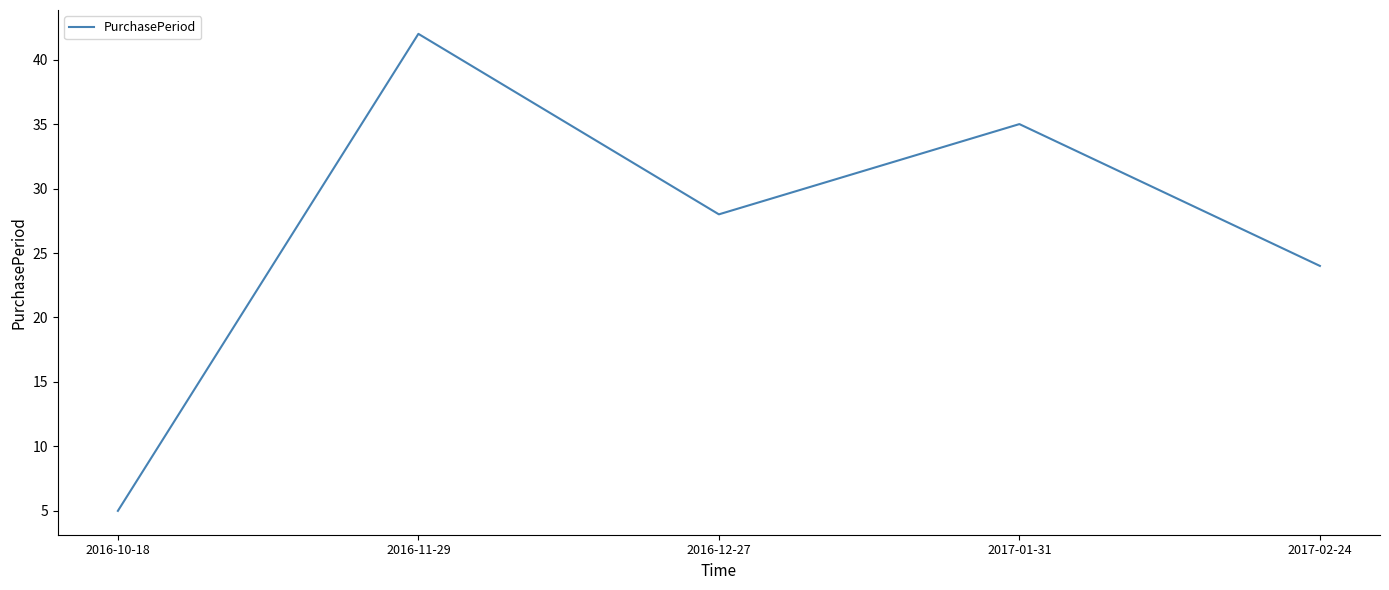

How many values are between 24 and 35?

3